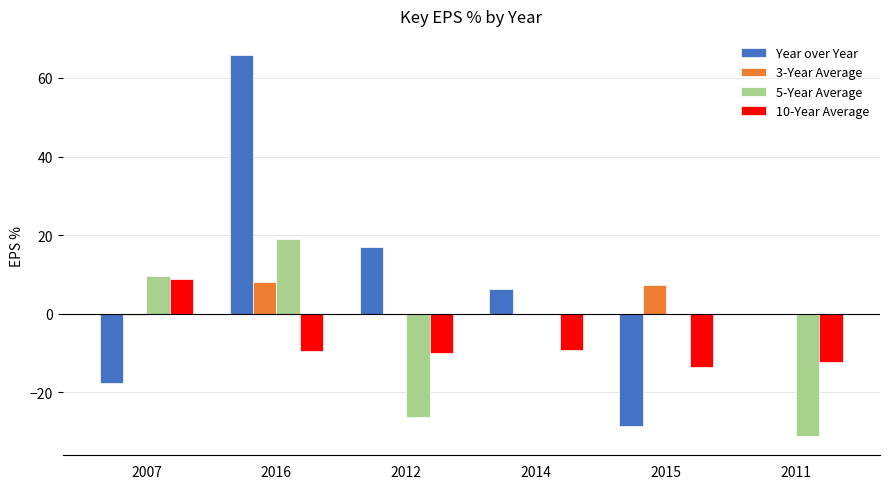

Are the bars horizontal?

No